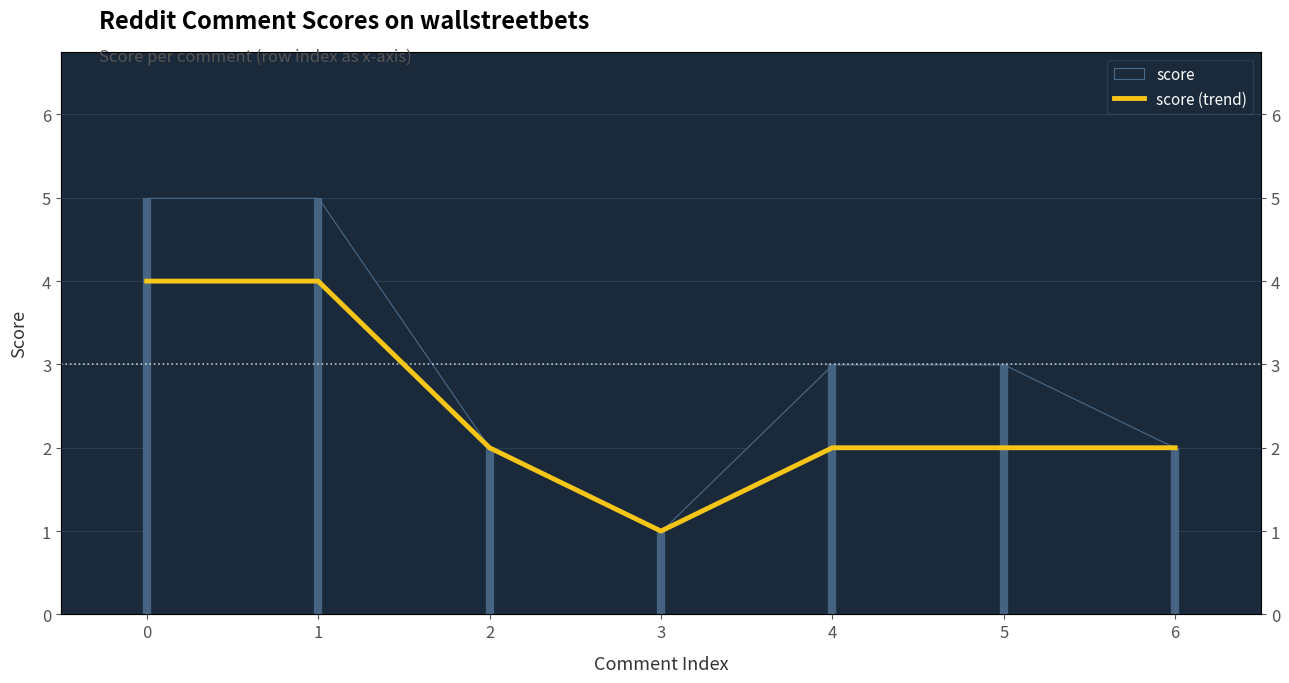

What is the difference between the maximum and second lowest values?

2